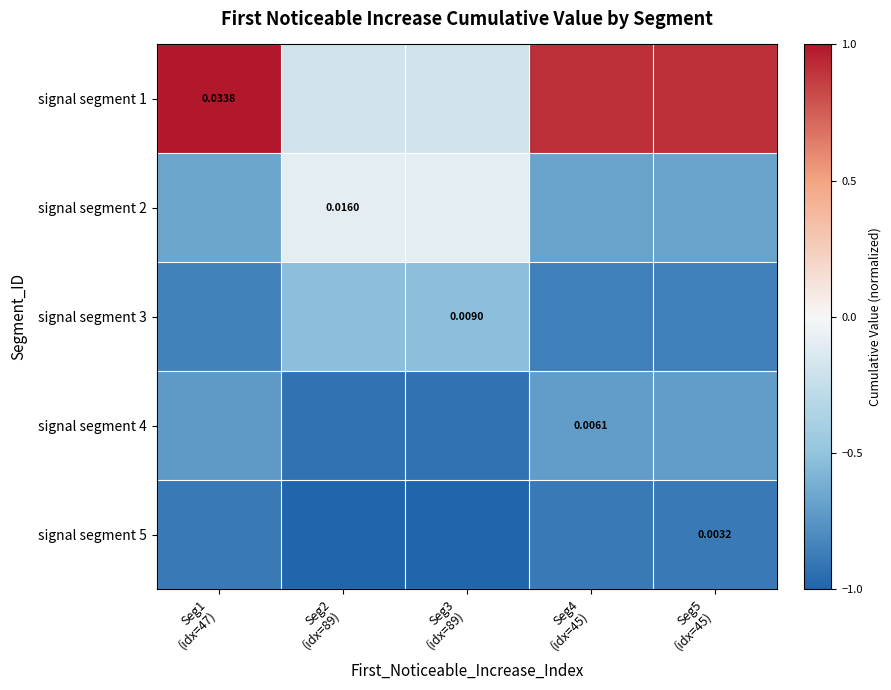

At how many categories does at least one series exceed 0?

3